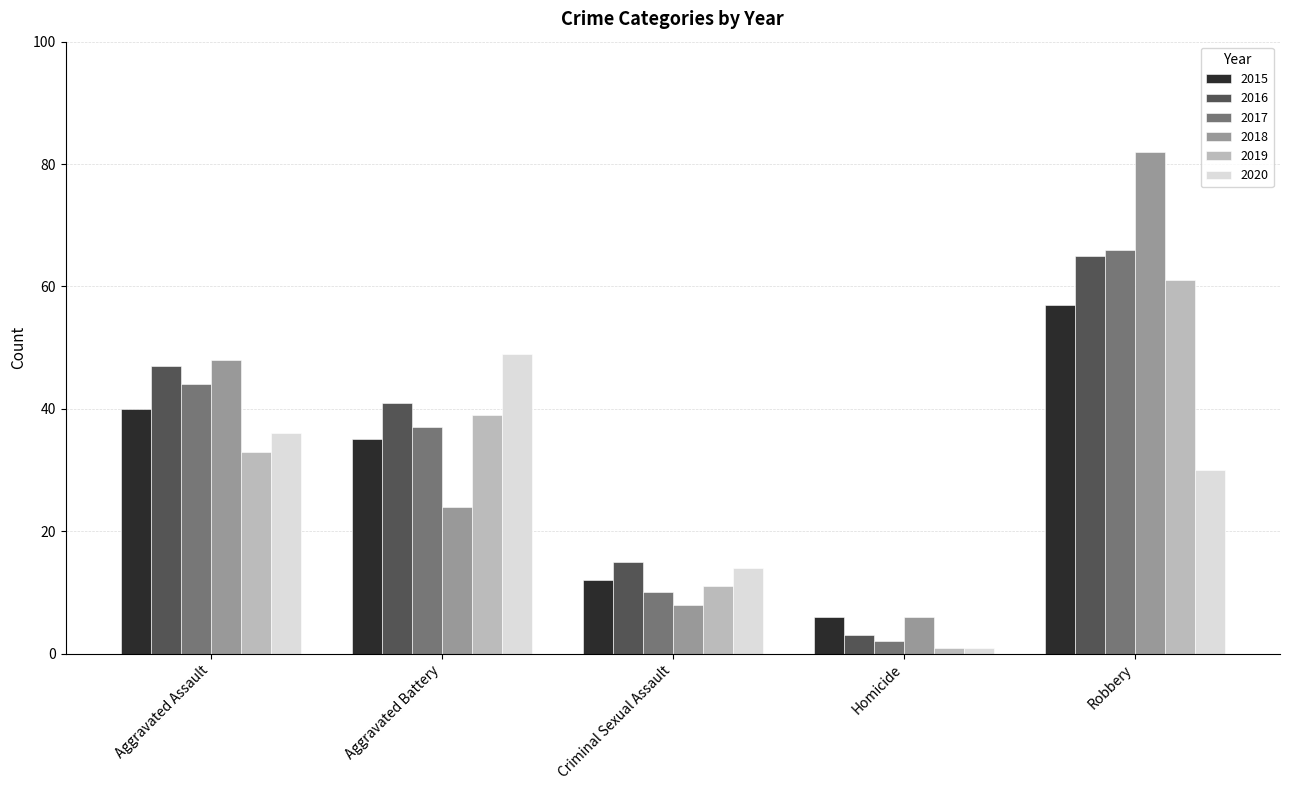

Which label corresponds to the smallest value in the chart?

Homicide